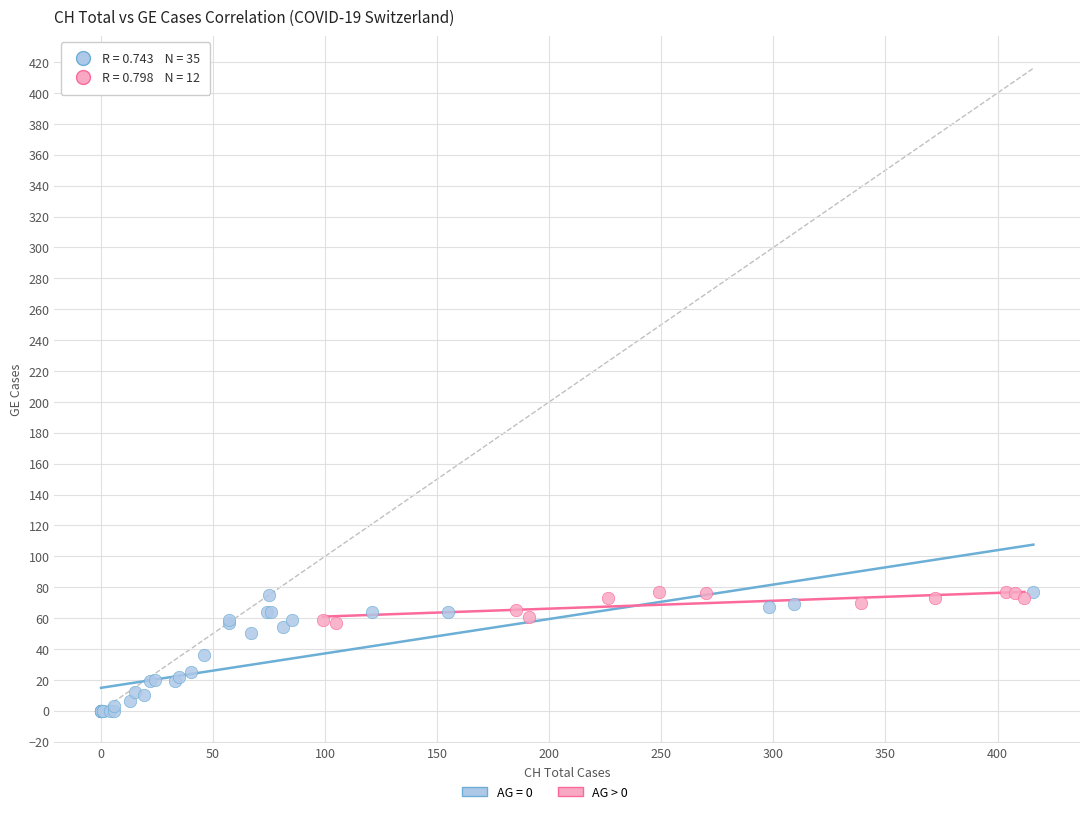

Which series has the widest spread of Y values?

AG = 0